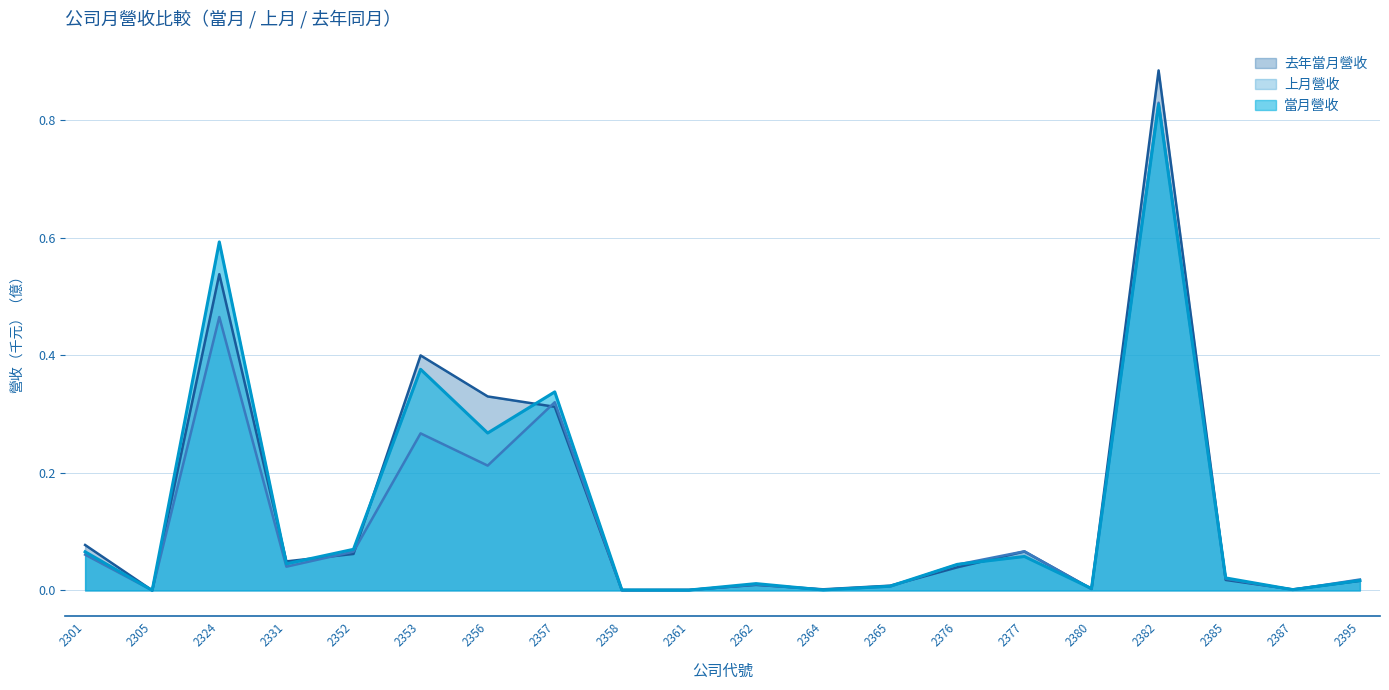

What is the sum of the 去年當月營收 values at 2301 and 2365?

0.1